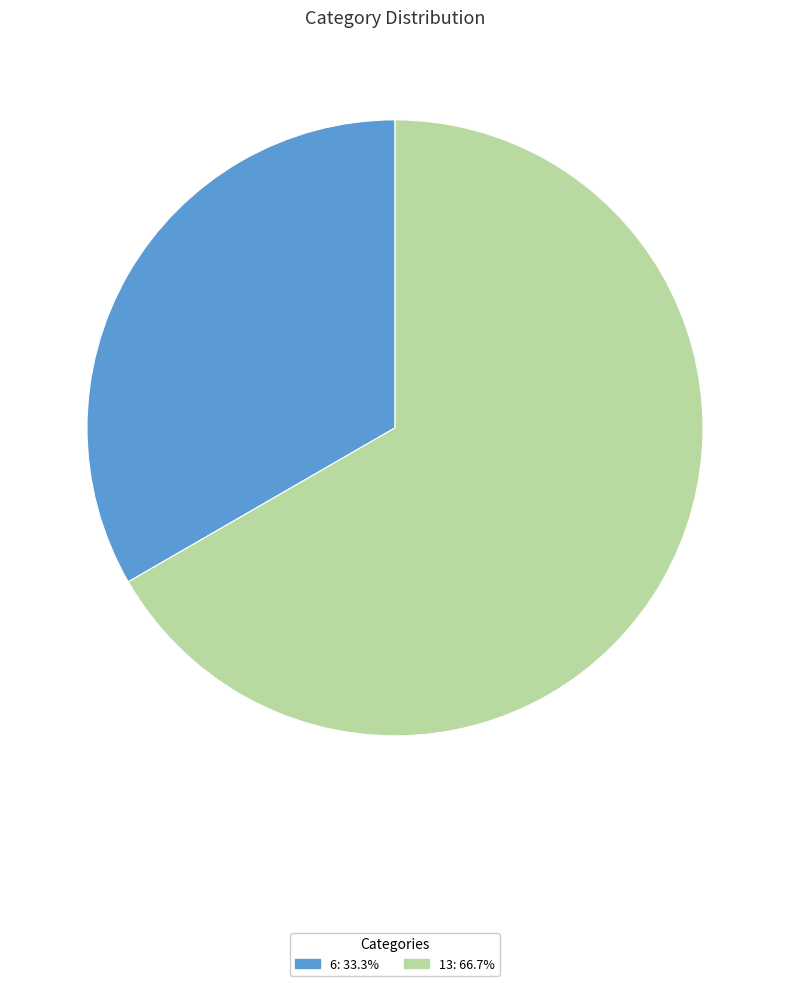

Do 13 and 6 together represent more than half of the pie?

Yes